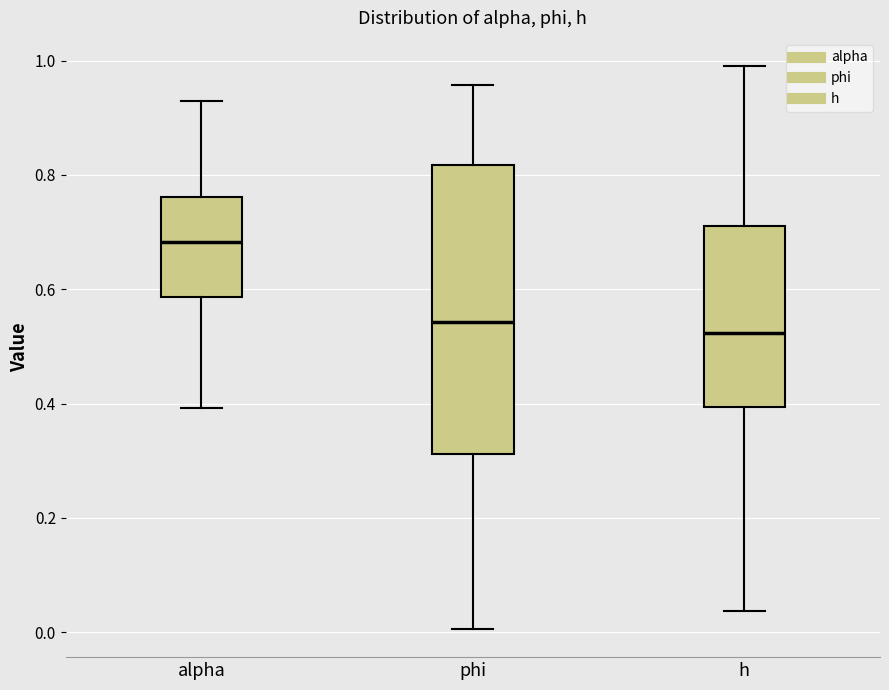

Comparing the boxes themselves (not the whiskers), which one is the tallest?

phi